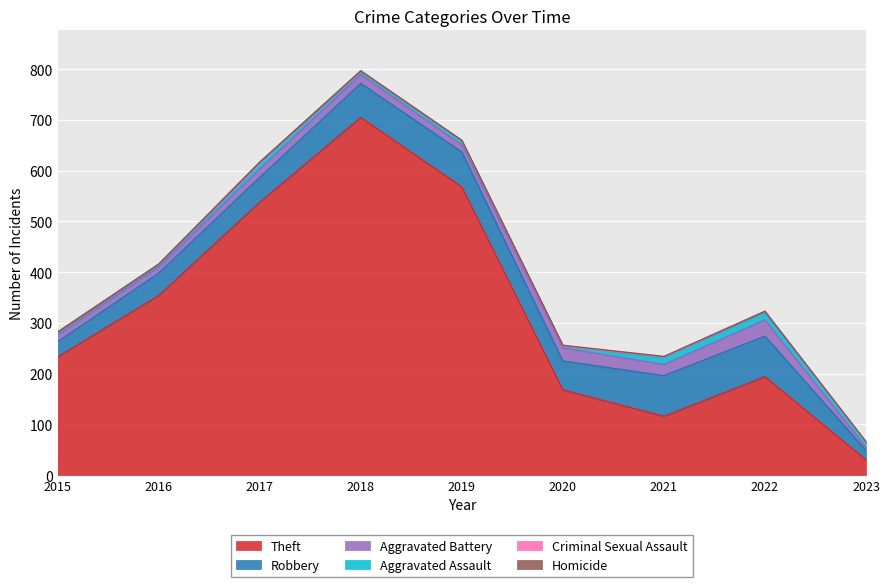

How many data points in Homicide are above 0?

3